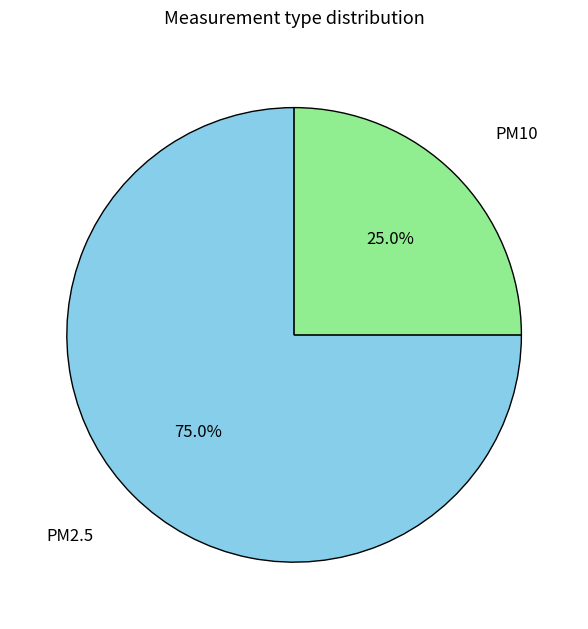

How many slices are in this pie chart?

2